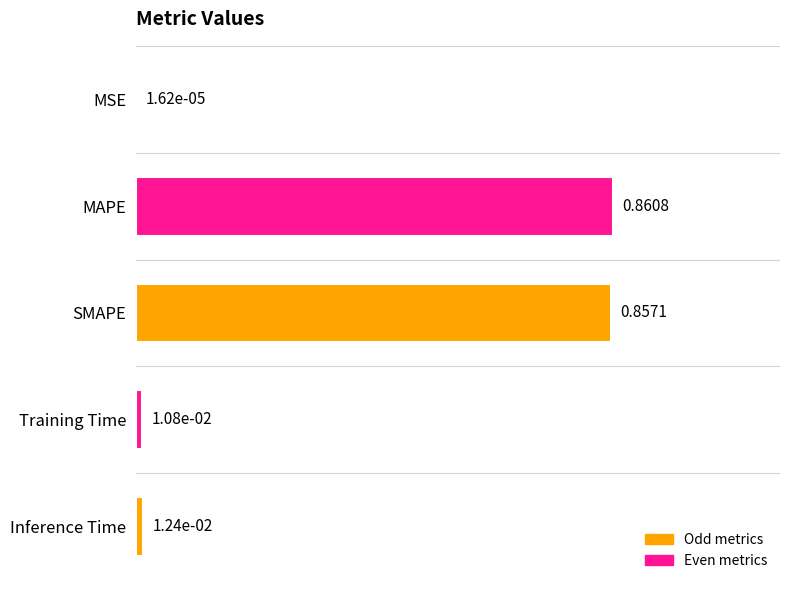

What is the sum of all values?

1.7